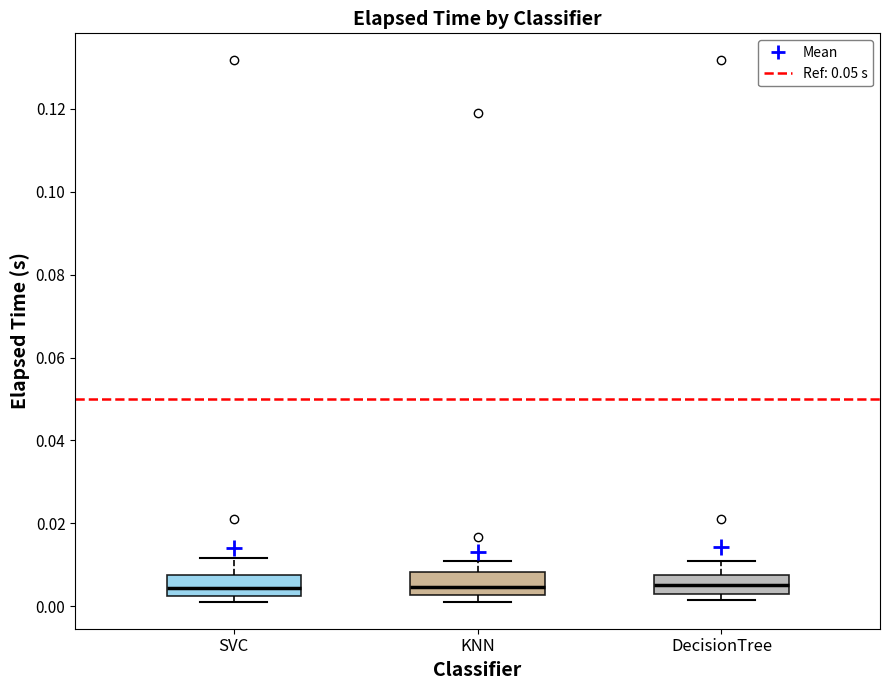

Reading left to right, transcribe this box plot: for each box, give where its median line is, the range the box spans, and where its two whiskers end, as read against the y-axis. The values are not printed on the chart, so give them approximately, as read against the axis.

SVC: median 0.004, box 0.002 to 0.008, whiskers 0.002 (just below the box's lower edge) to 0.012
KNN: median 0.004, box 0.002 to 0.008, whiskers 0.002 (just below the box's lower edge) to 0.012
DecisionTree: median 0.006, box 0.002 to 0.008, whiskers 0.002 (just below the box's lower edge) to 0.012